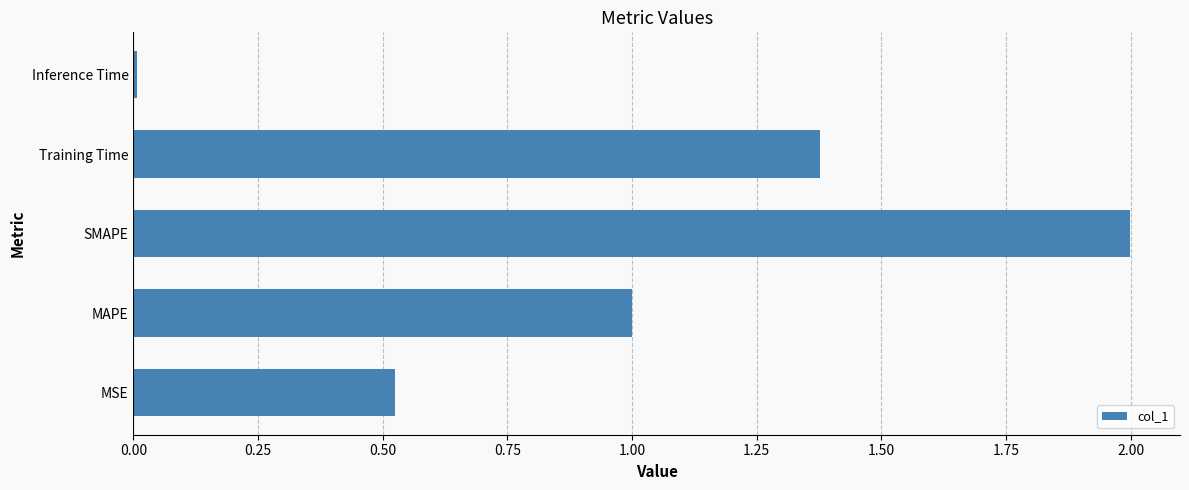

Which has a higher value, MSE or Inference Time?

MSE